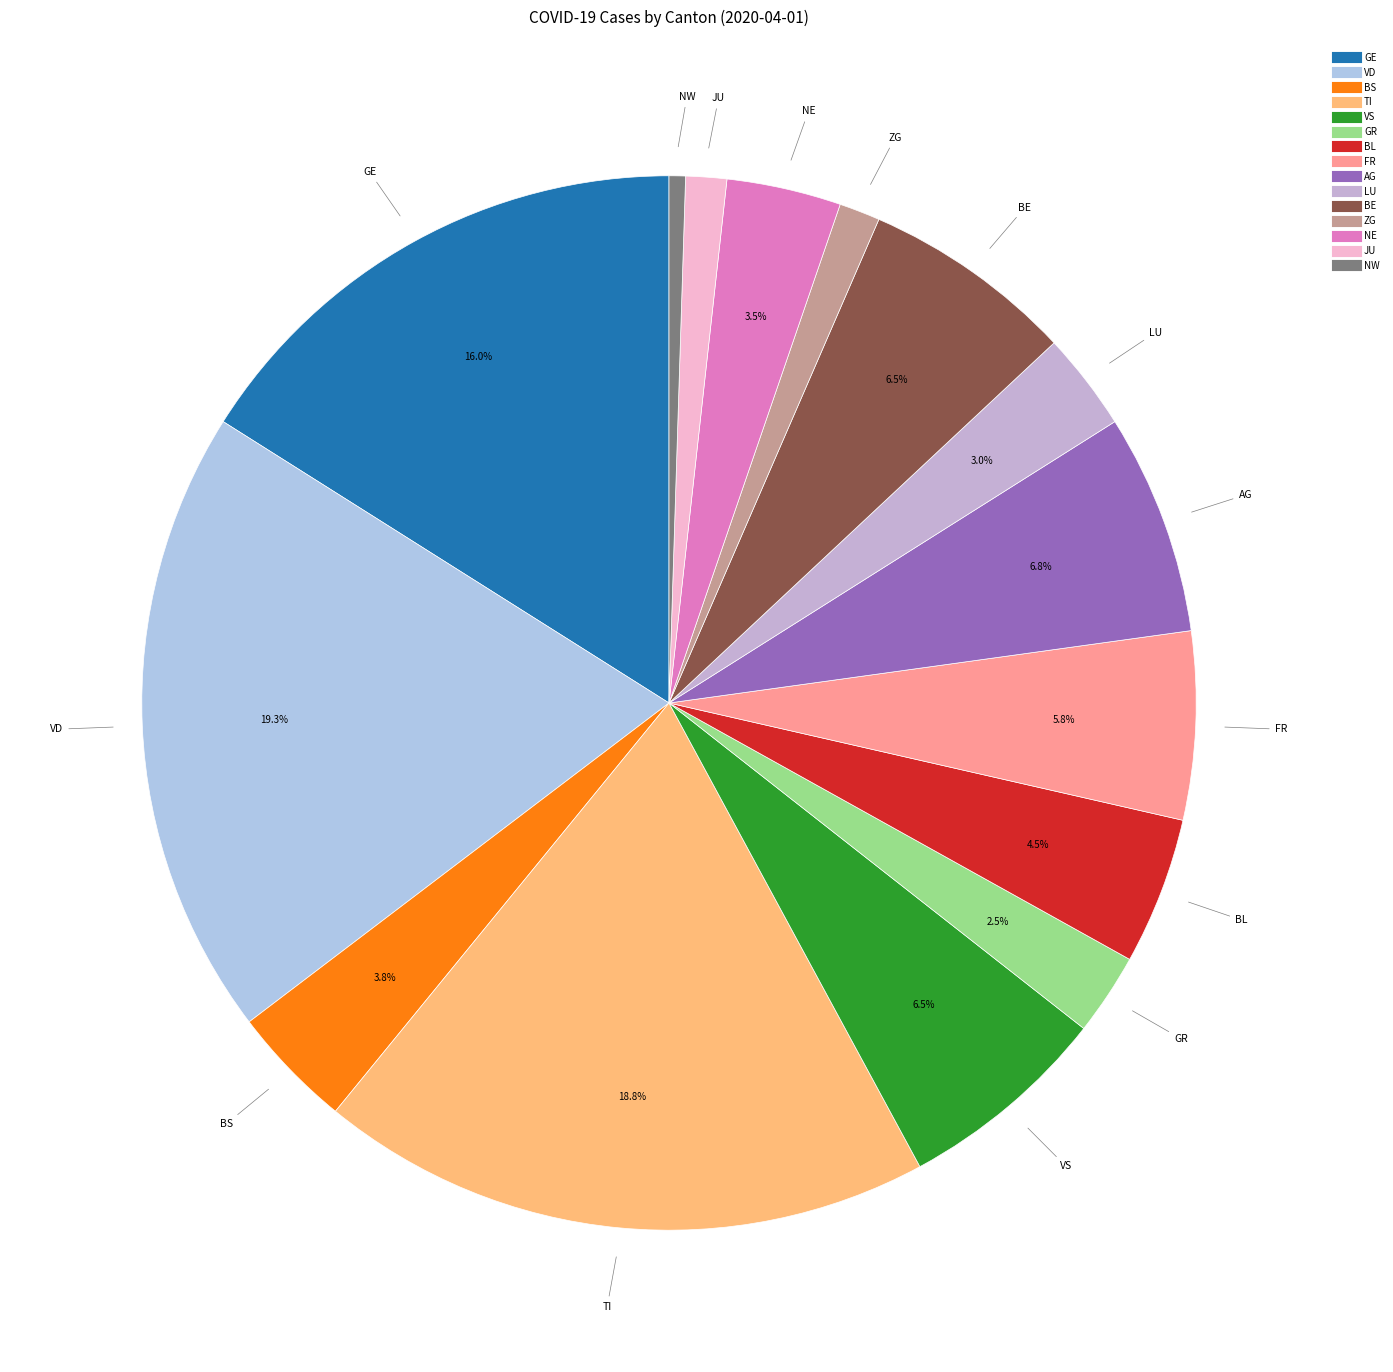

Count the number of slices in the pie.

15